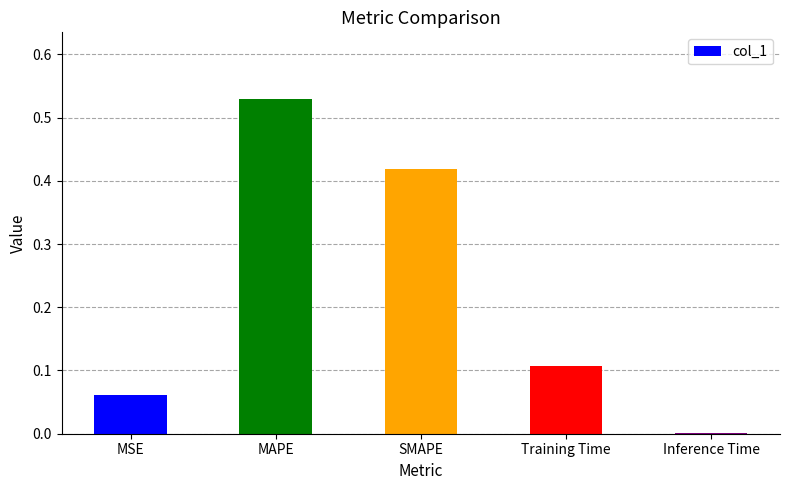

Count the number of data series in this chart.

1